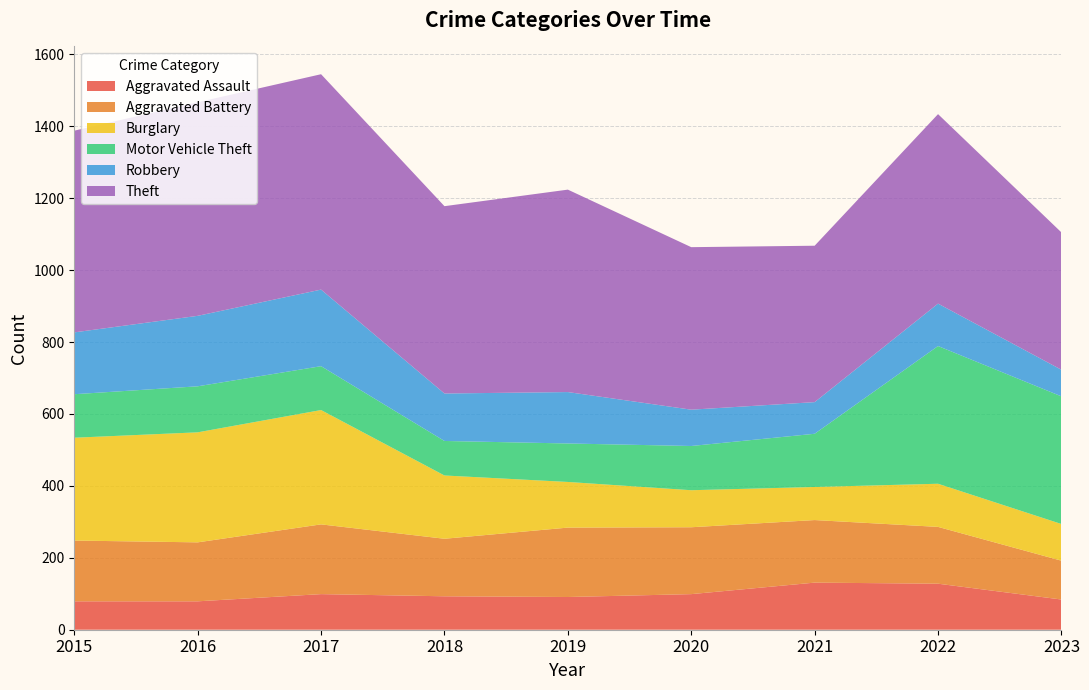

Reading left to right, list all the values displayed in this chart.

Aggravated Assault: 79	79	99	93	91	99	131	128	84
Aggravated Battery: 169	164	194	160	193	186	174	158	108
Burglary: 286	306	318	176	127	103	92	120	102
Motor Vehicle Theft: 121	128	122	96	107	123	148	383	355
Robbery: 172	196	213	132	143	101	88	118	74
Theft: 561	594	599	521	563	452	435	527	382